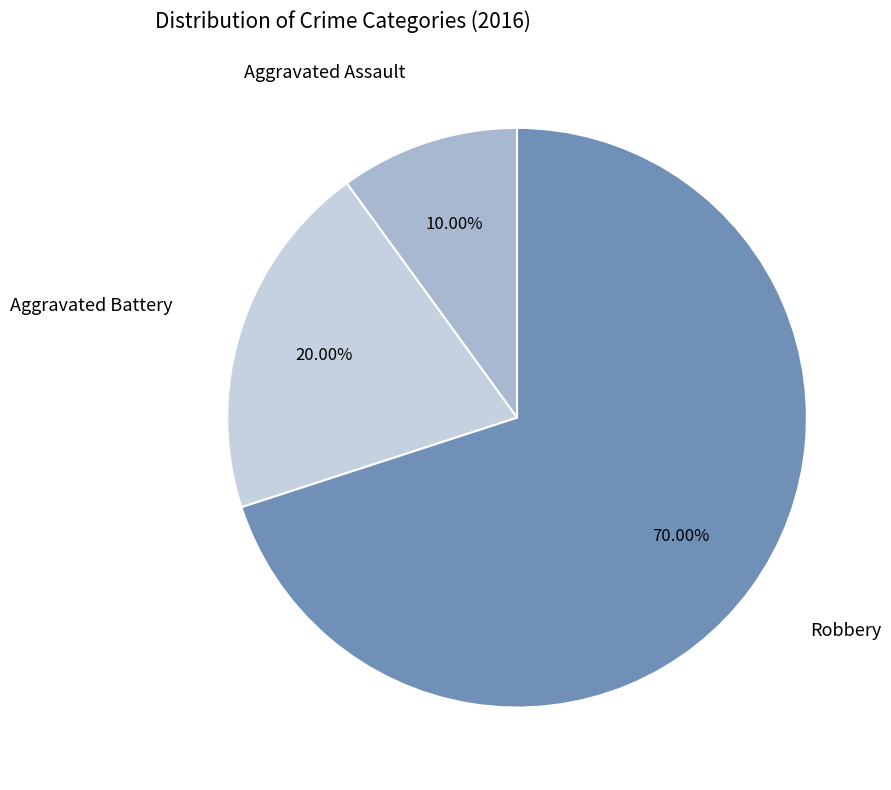

Is there a majority slice in this chart?

Yes